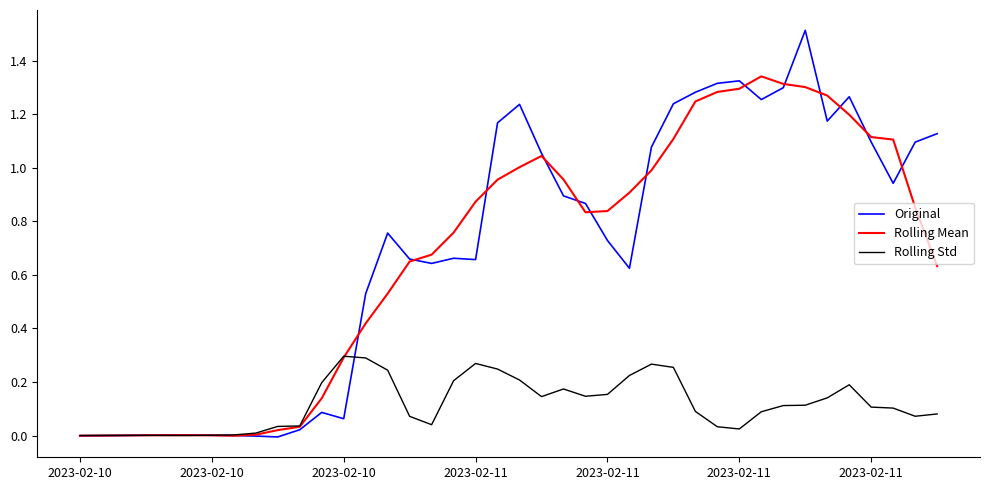

Which series has the largest range (max minus min)?

Original